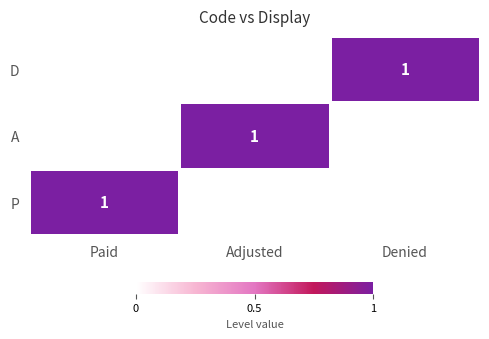

The value of A at Adjusted is 1. True or false?

True